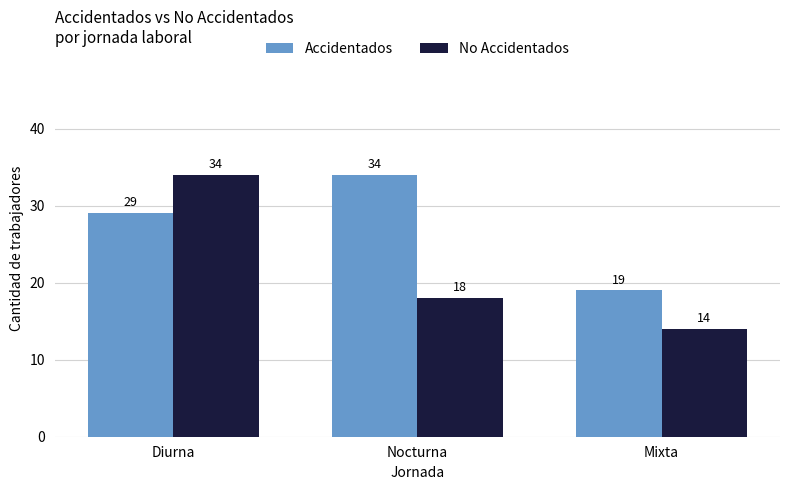

Which category has the highest value in the No Accidentados series?

Diurna